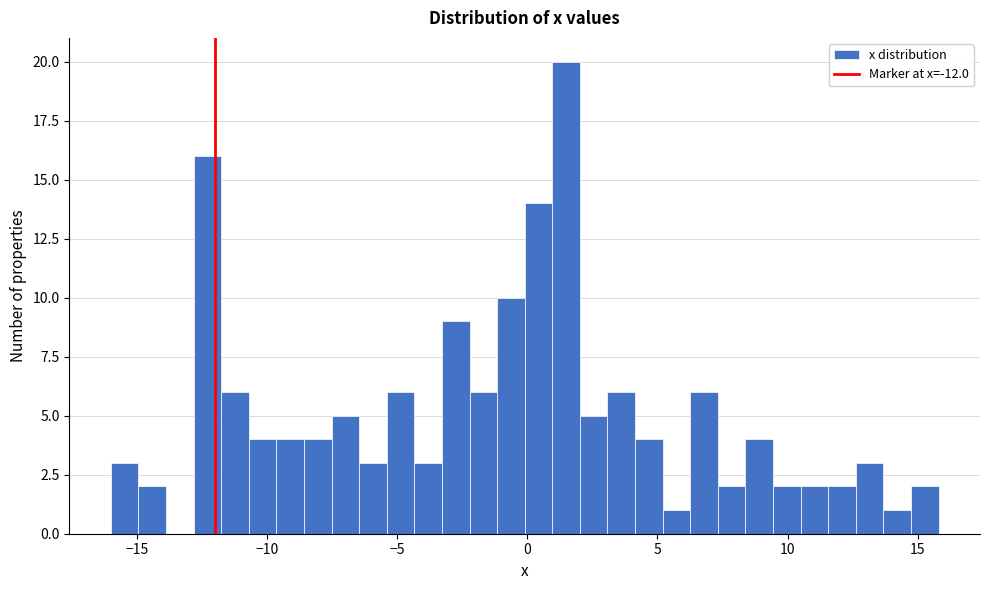

Around what value on the x-axis is the tallest bar? Give the approximate position of its centre, as read against the axis.

1.5